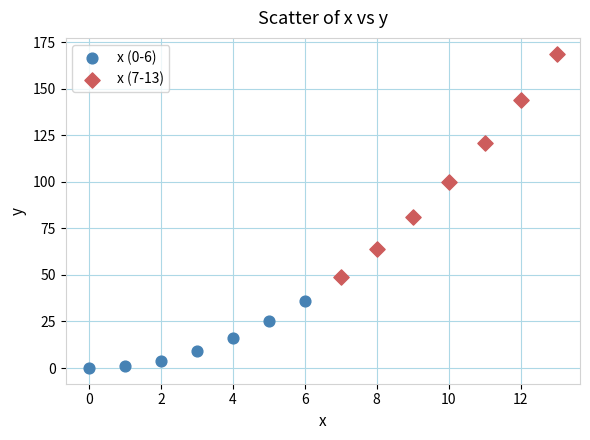

Which series has the largest Y range (max minus min)?

x (7-13)